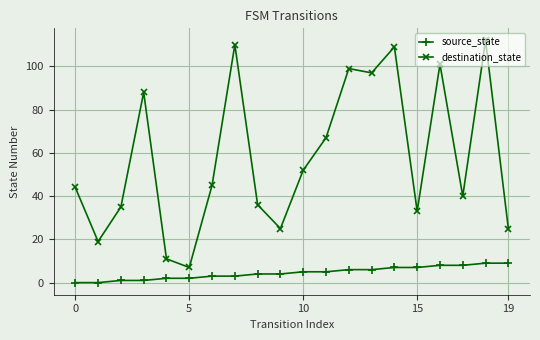

Rank the series by their average value, from lowest to highest.

source_state, destination_state